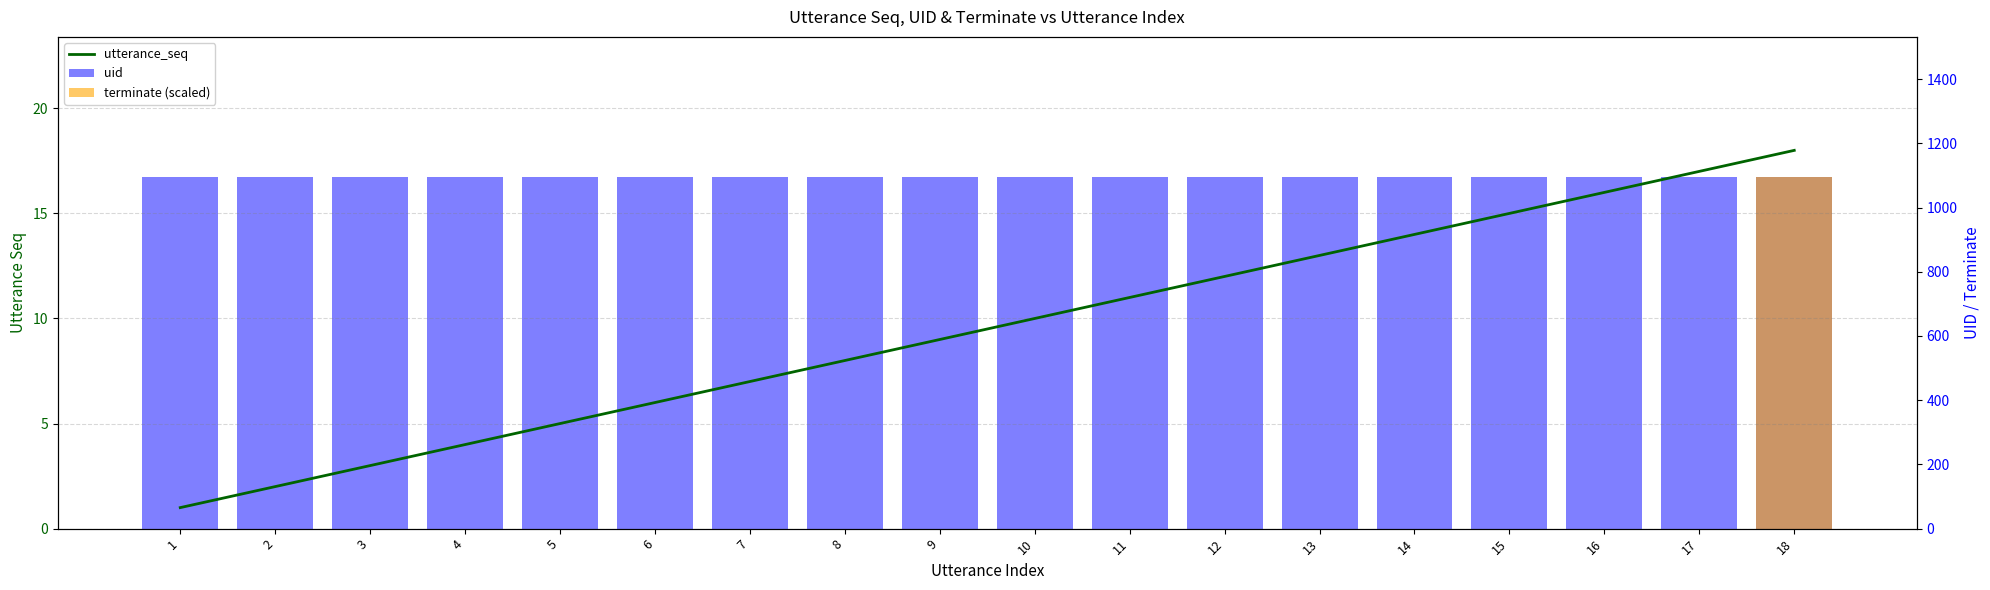

Reading left to right, transcribe all the data shown in this chart.

utterance_seq: 1=1	2=2	3=3	4=4	5=5	6=6	7=7	8=8	9=9	10=10	11=11	12=12	13=13	14=14	15=15	16=16	17=17	18=18
uid: 1=1094	2=1094	3=1094	4=1094	5=1094	6=1094	7=1094	8=1094	9=1094	10=1094	11=1094	12=1094	13=1094	14=1094	15=1094	16=1094	17=1094	18=1094
terminate (scaled): 1=0	2=0	3=0	4=0	5=0	6=0	7=0	8=0	9=0	10=0	11=0	12=0	13=0	14=0	15=0	16=0	17=0	18=1094